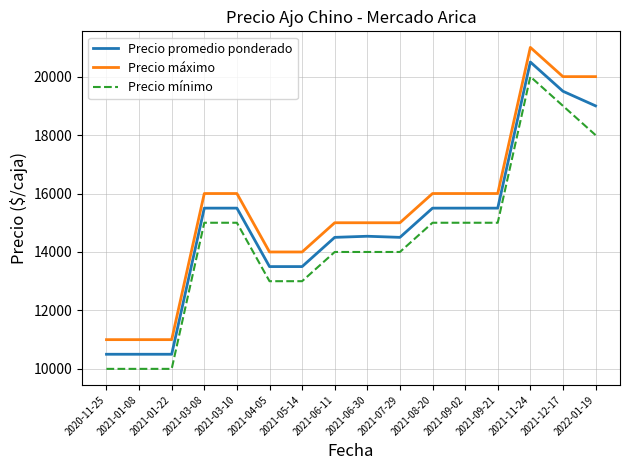

Is the value of Precio promedio ponderado at 2021-01-08 greater than the value of Precio máximo at 2021-12-17?

No